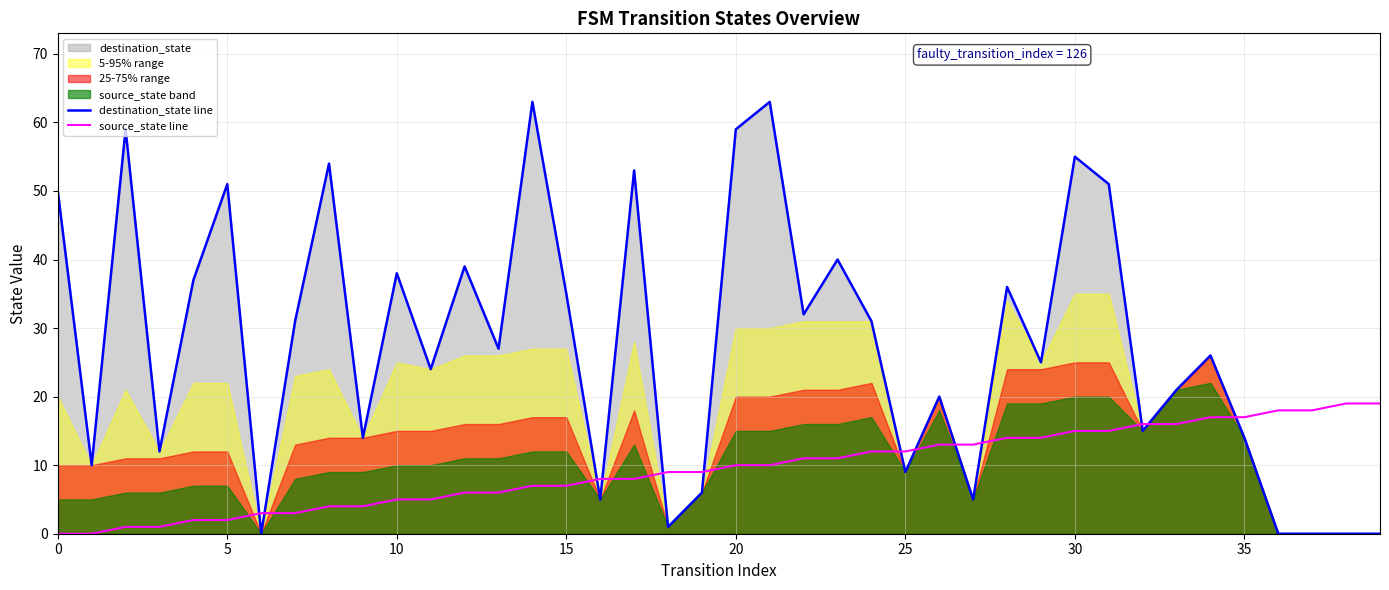

How many values in source_state line are above zero?

38